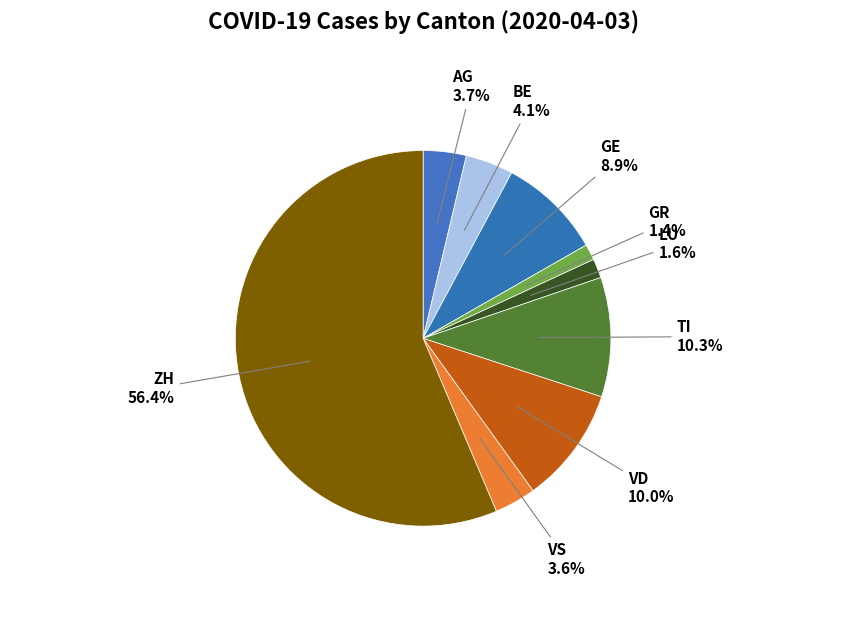

To the nearest percent, what is the average slice percentage?

11%